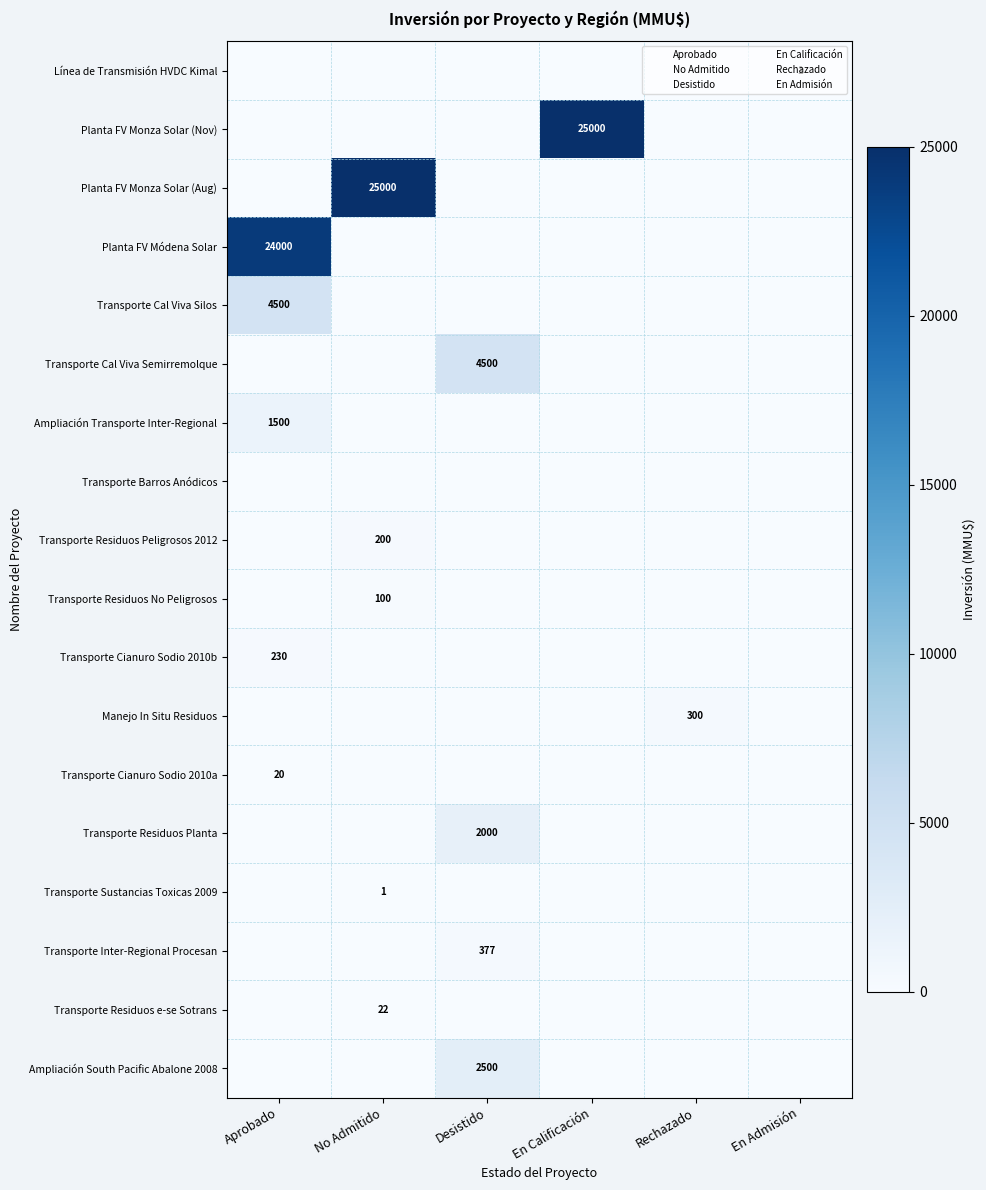

What is the difference between the highest and lowest values at En Calificación?

25000.0